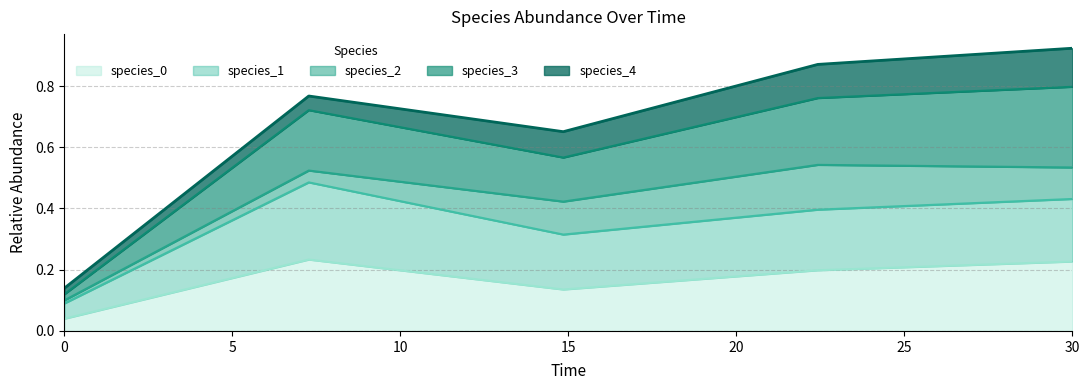

Between 0.0 and 22.424242424242426, which is larger?

22.424242424242426